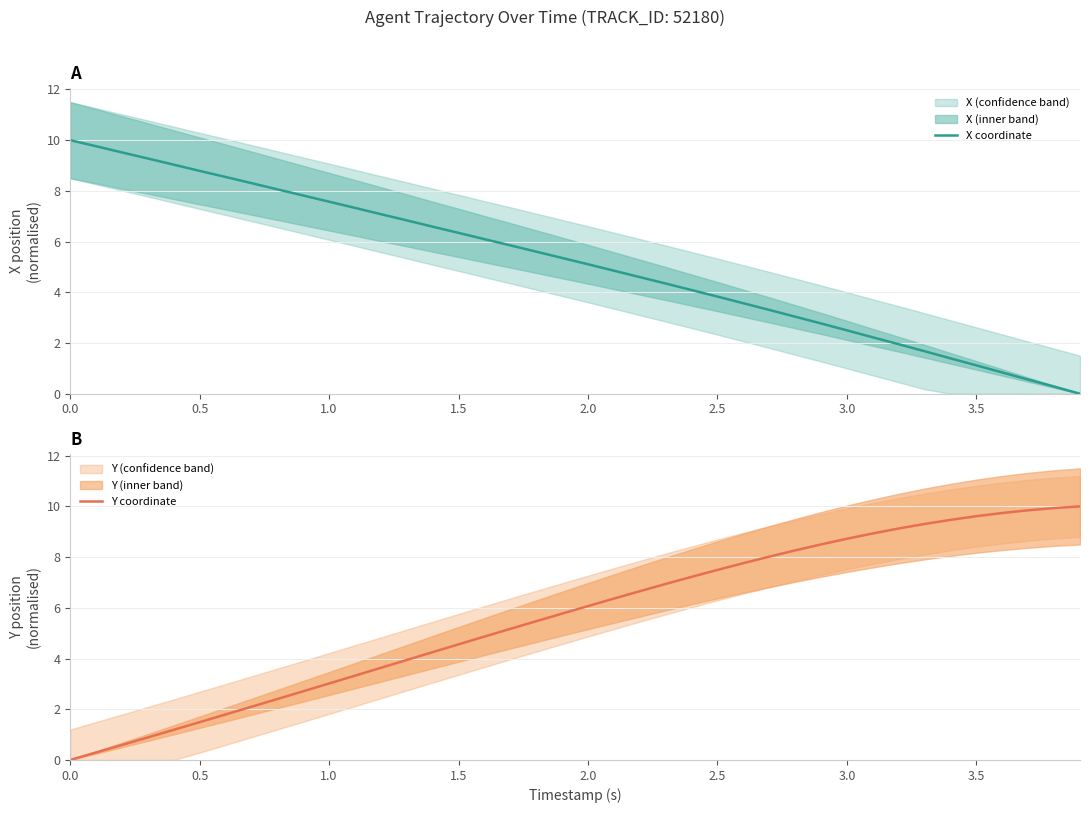

What is the highest value of the X coordinate series?

10.0